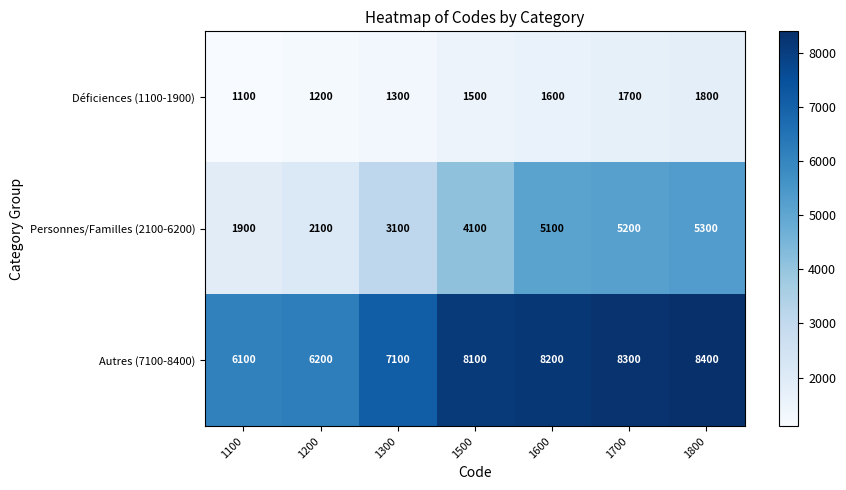

What is the difference between the maximum and second lowest values in the Déficiences (1100-1900) series?

600